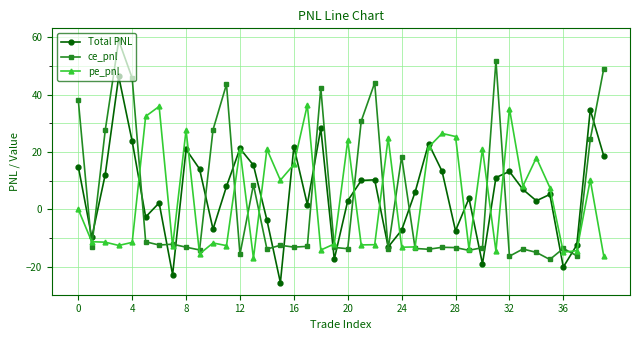

Which series has the largest range (max minus min)?

ce_pnl